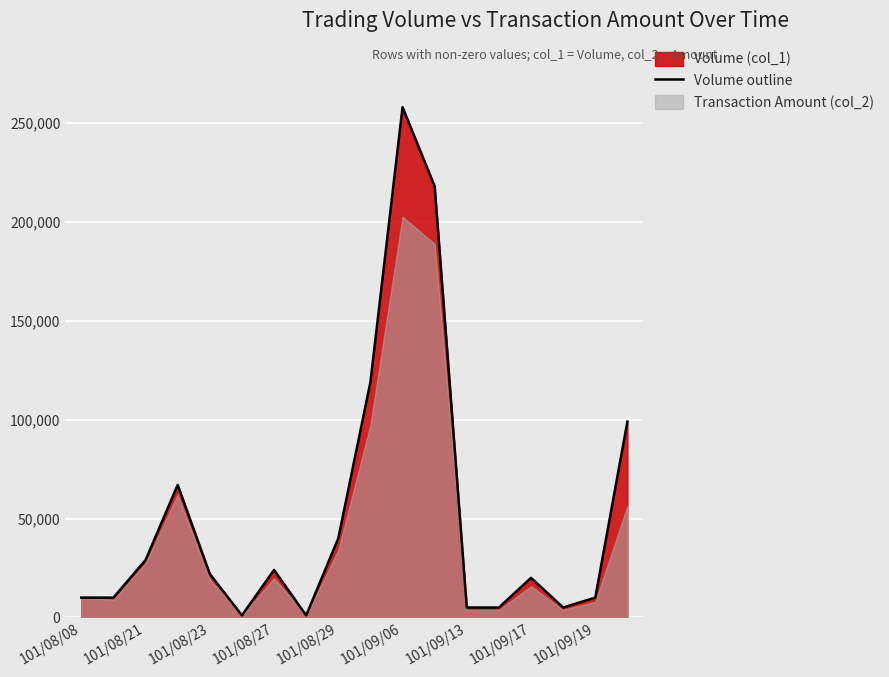

What is the maximum value for Volume outline?

258000